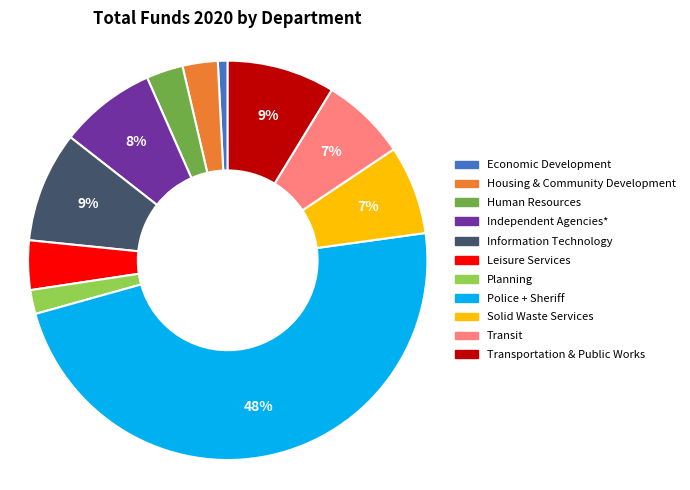

How many slices are in this pie chart?

11